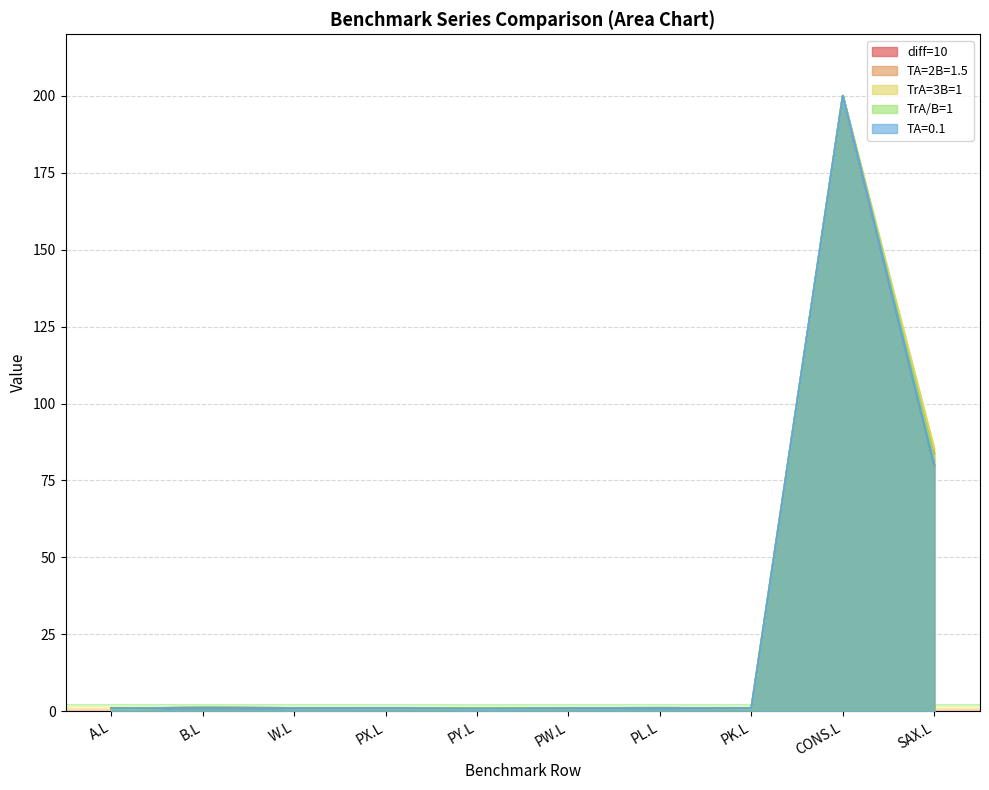

Where is the first local minimum for TrA/B=1?

W.L